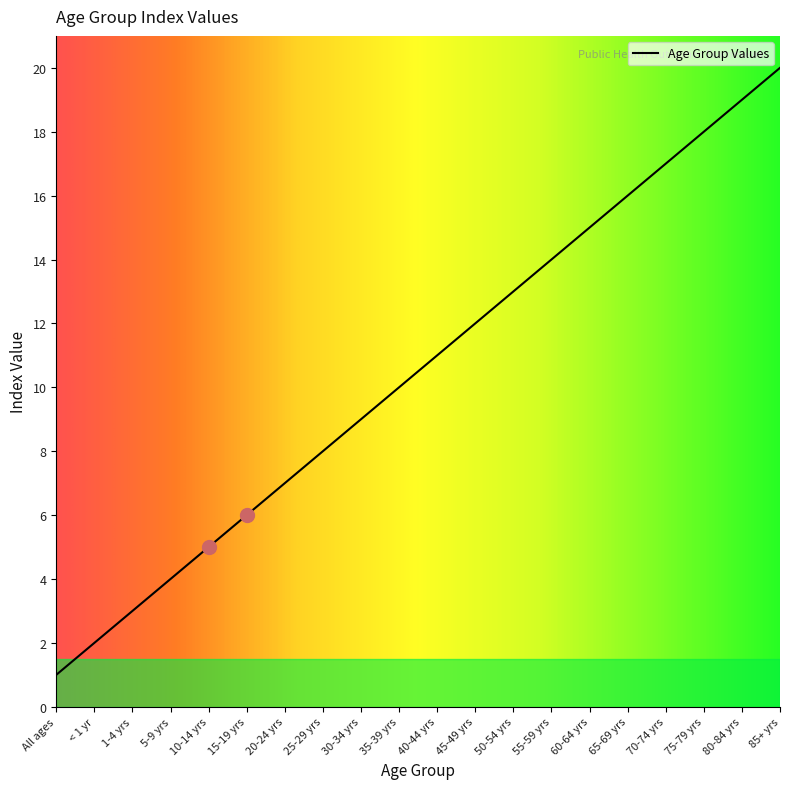

True or false: the data shows 15 at 40-44 yrs.

False